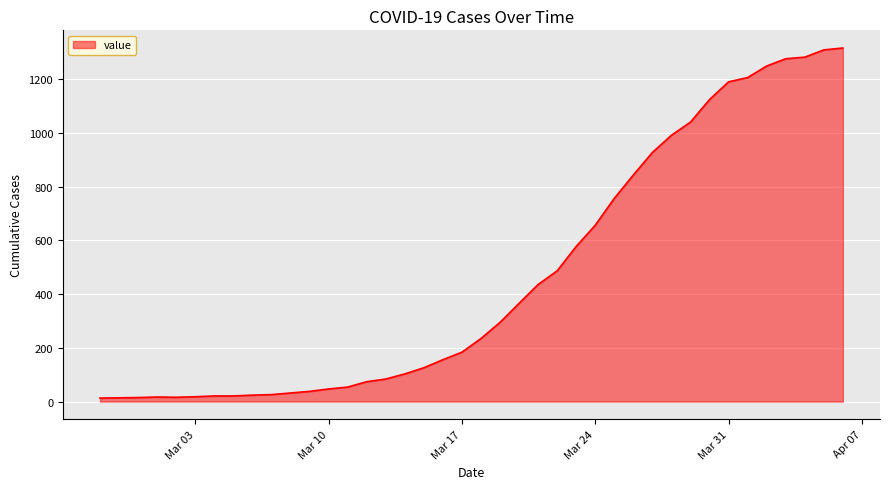

What is the difference between the maximum and minimum values?

1304